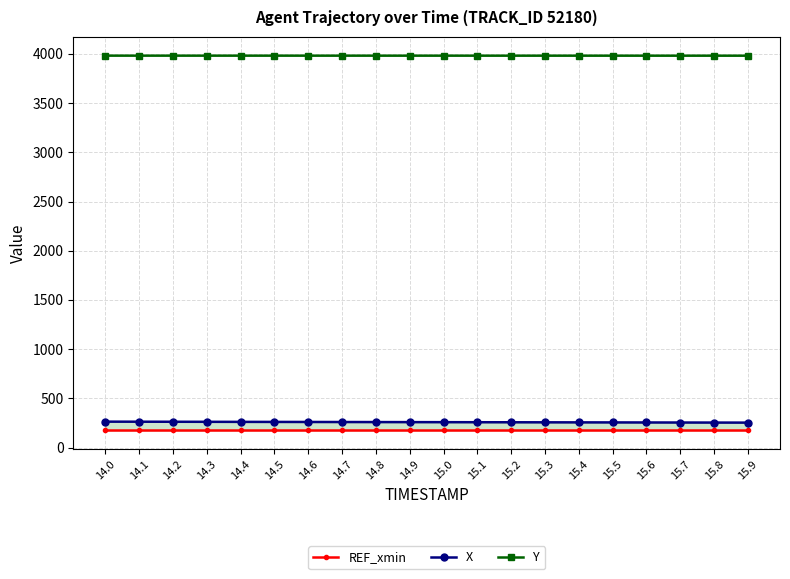

List the series in order of their peak value, lowest first.

REF_xmin, X, Y